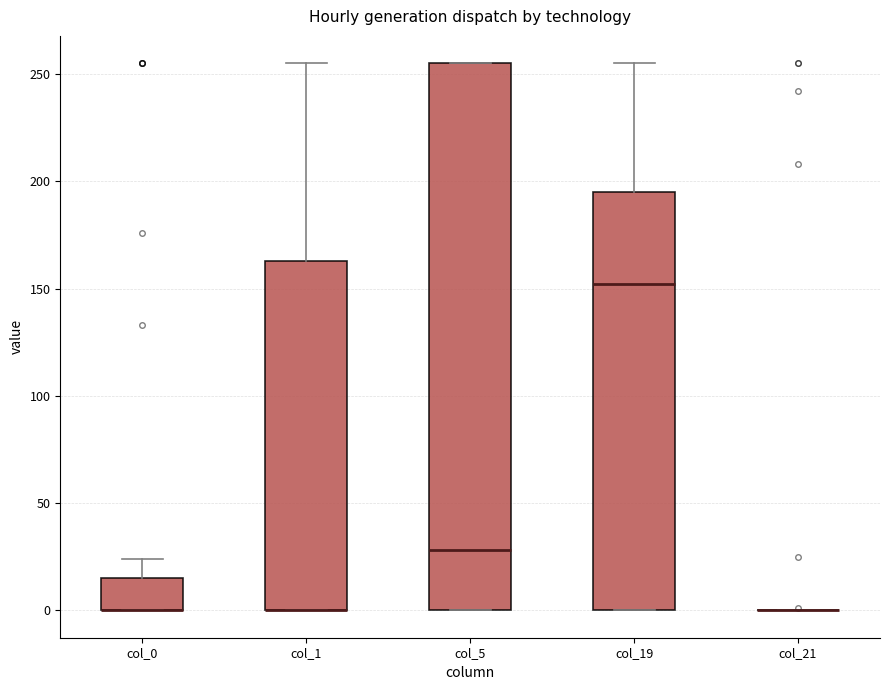

Reading left to right, read every box against the y-axis: the position of its median line, the range the box covers, and the ends of its whiskers. The values are not printed on the chart, so give them approximately, as read against the axis.

col_0: median 0 (drawn on the box's lower edge), box 0 to 15, whiskers 0 to 25
col_1: median 0 (drawn on the box's lower edge), box 0 to 165, whiskers 0 to 255
col_5: median 30, box 0 to 255, whiskers 0 to 255
col_19: median 150, box 0 to 195, whiskers 0 to 255
col_21: box collapsed to a line at 0, whiskers 0 to 0